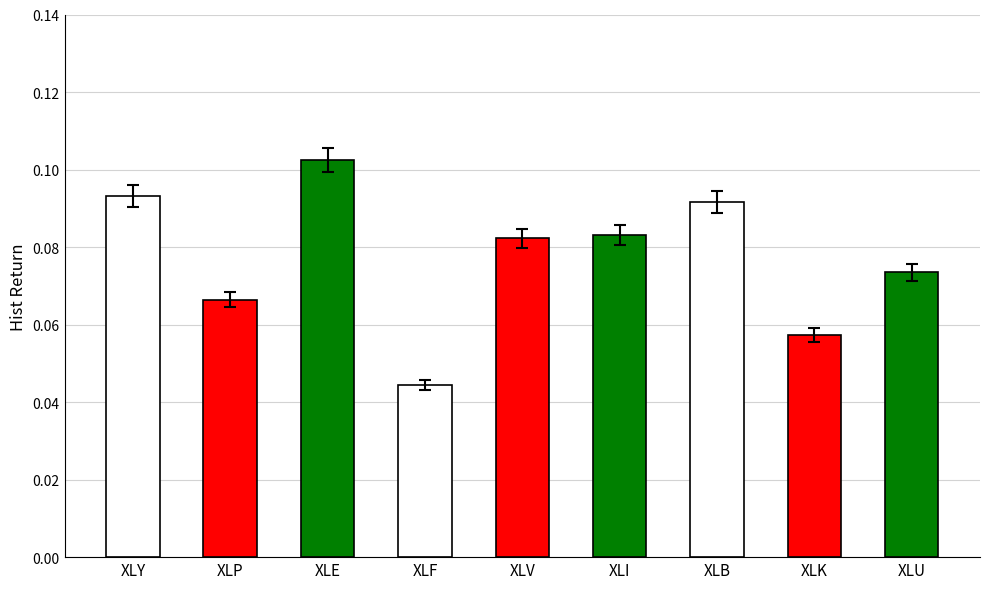

Which has a higher value, XLB or XLU?

XLB